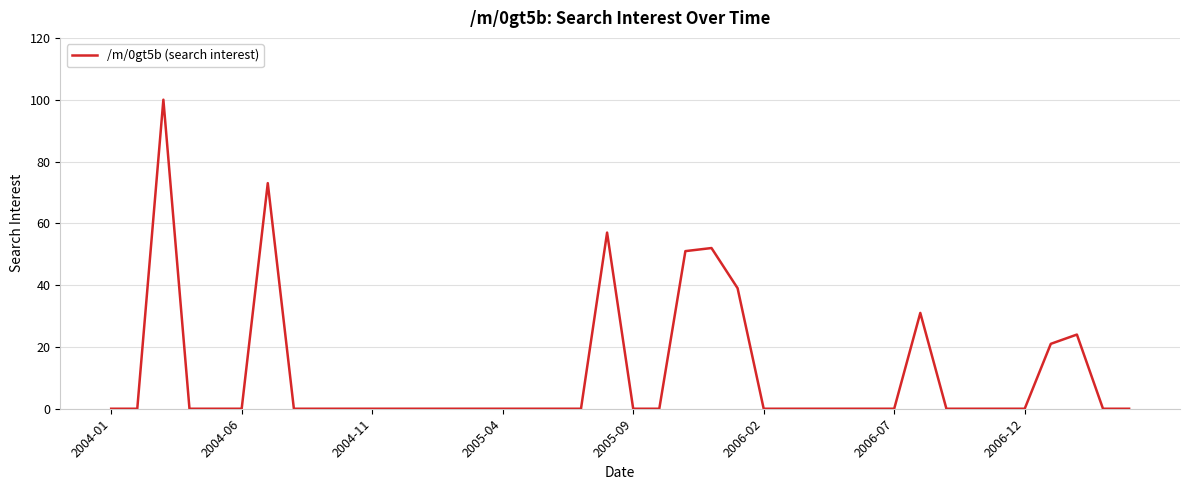

What is the difference between the maximum and minimum values?

100